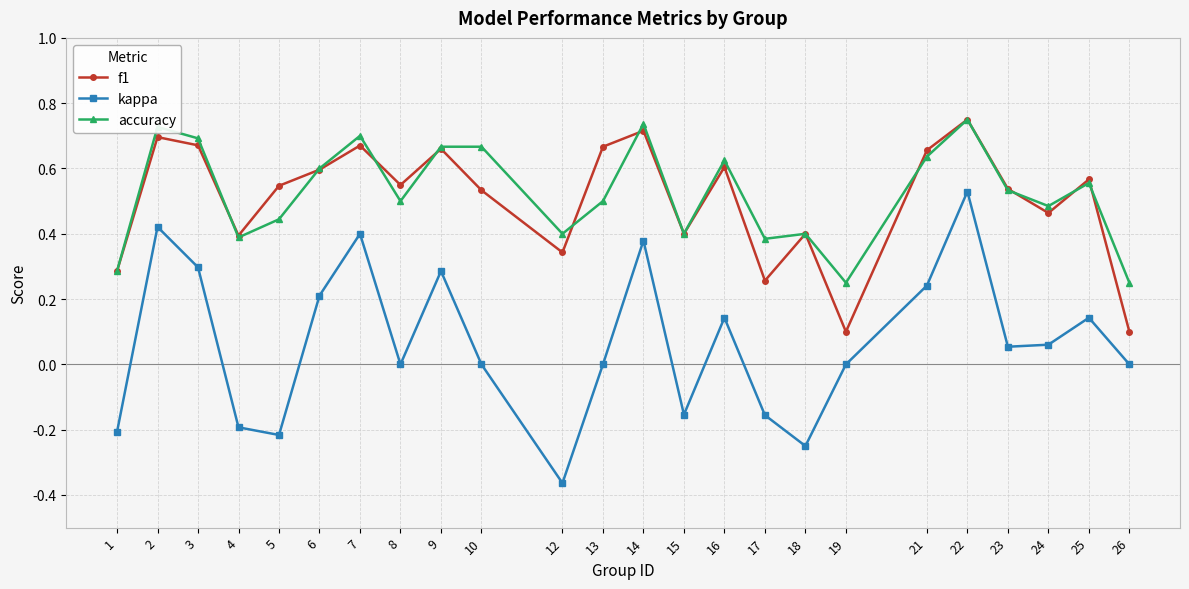

The value of accuracy at 9 is 0.7. True or false?

True